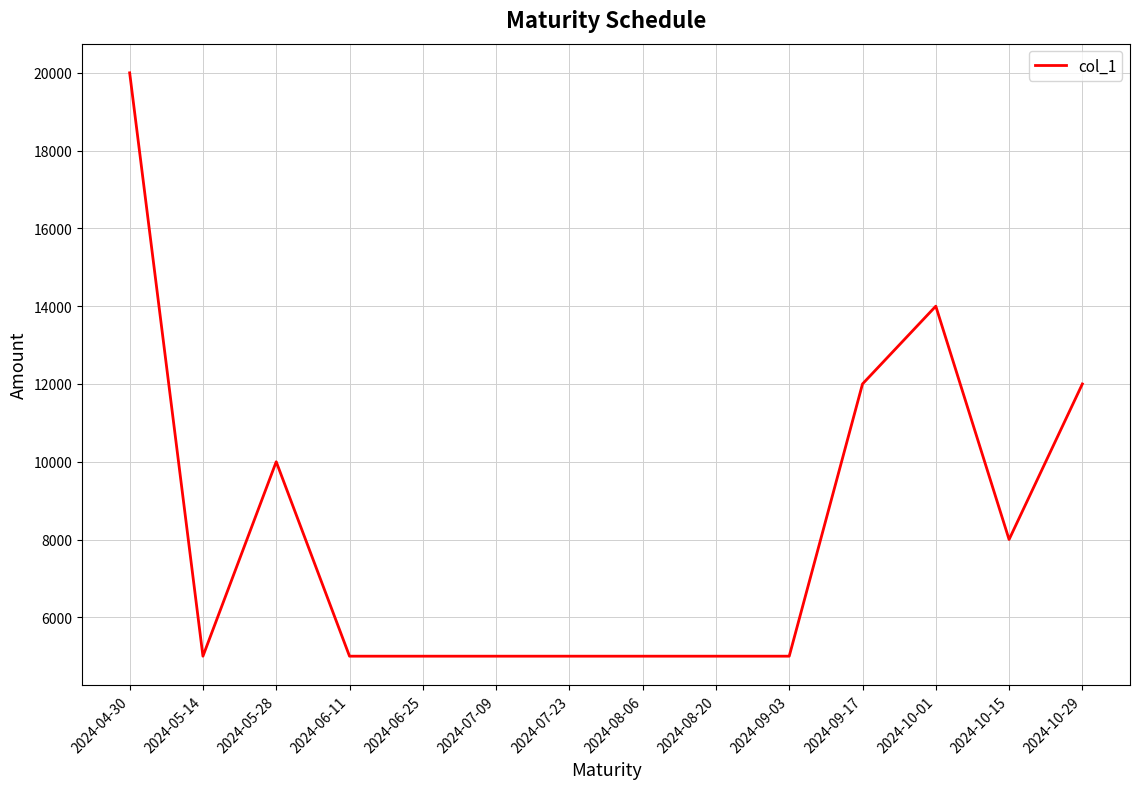

How many lines are shown in the chart?

1